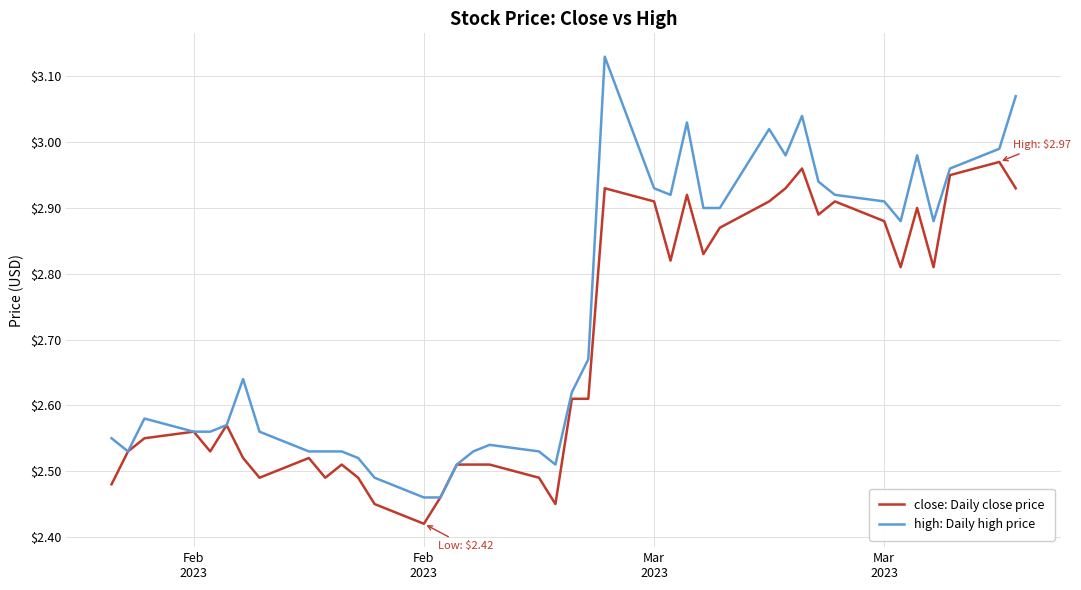

Rank the series by their average value, from lowest to highest.

close: Daily close price, high: Daily high price